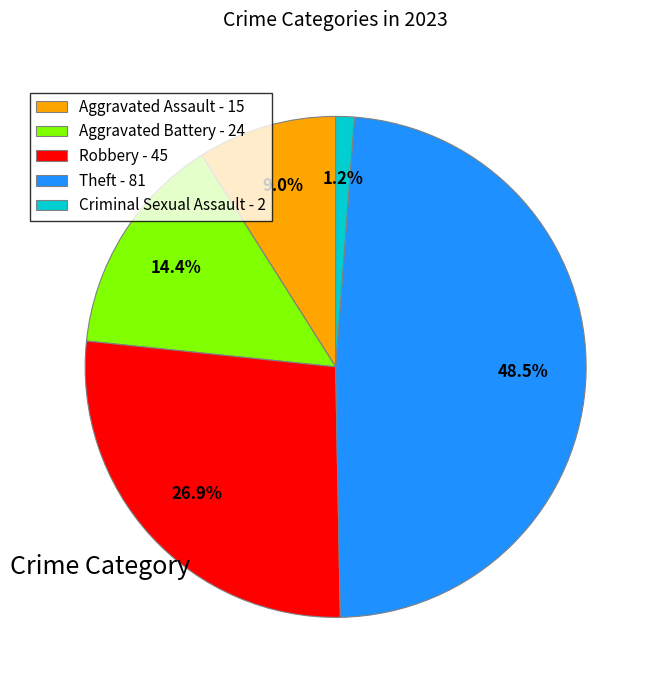

Combined, what portion of the pie is Aggravated Battery - 24 and Aggravated Assault - 15?

23.4%